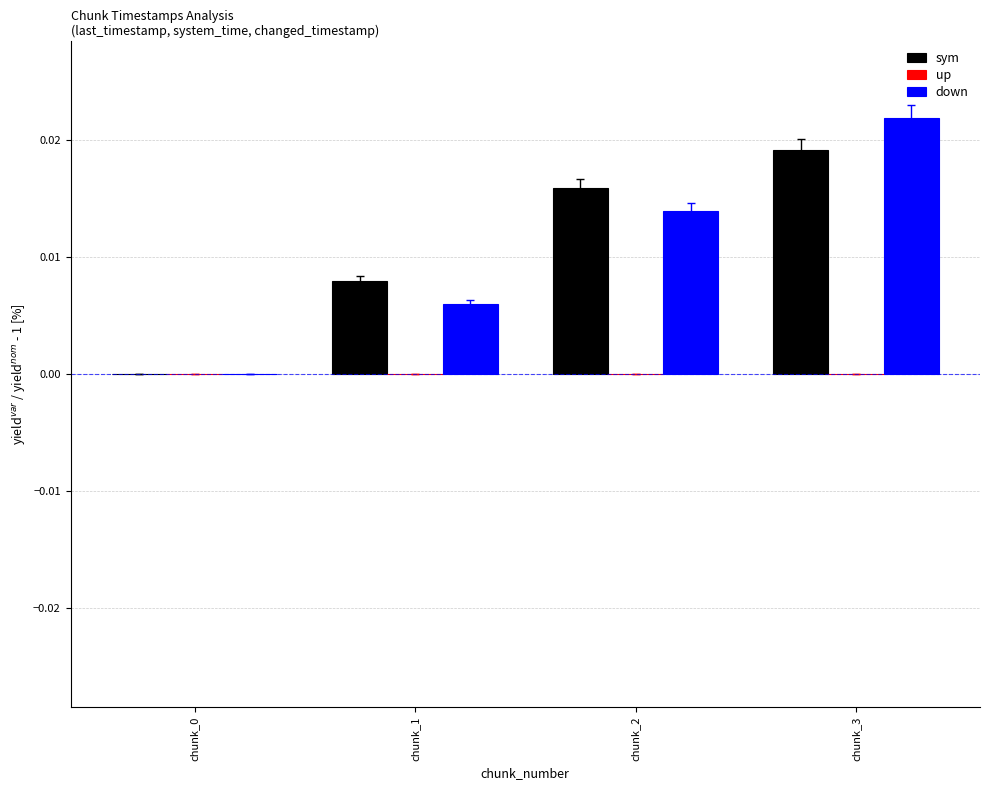

Which category has the highest value across all series?

chunk_3